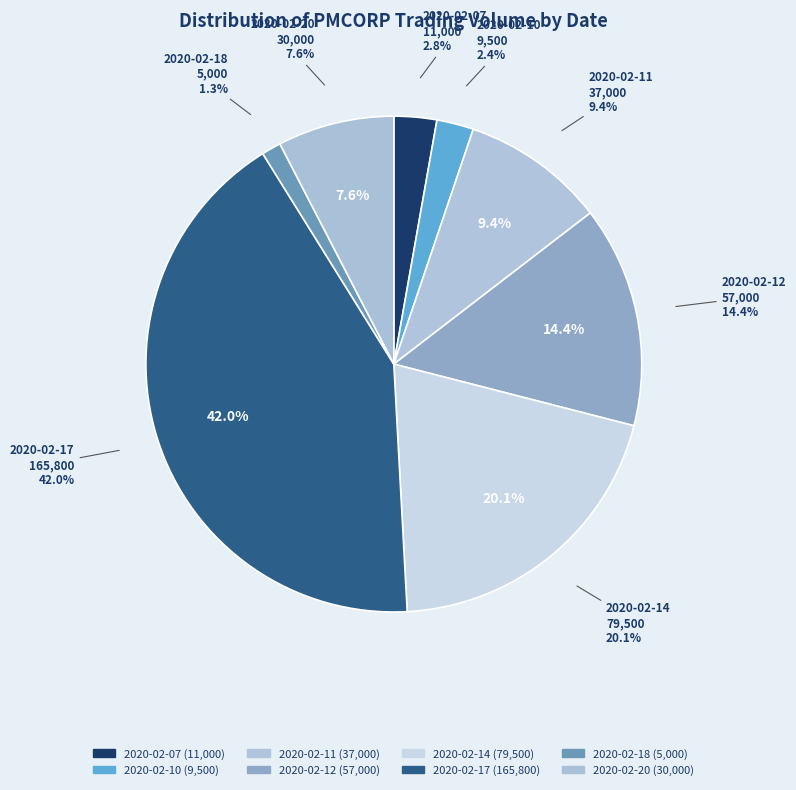

What is the change in value from 2020-02-14 to 2020-02-17?

+86300